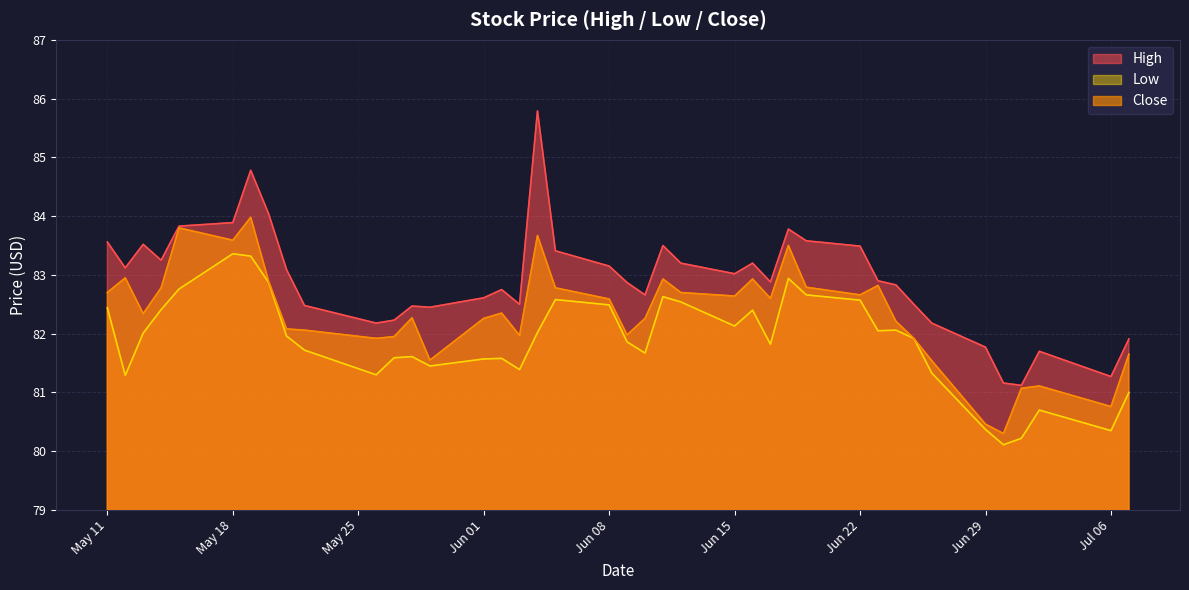

Which series has the largest range (max minus min)?

High